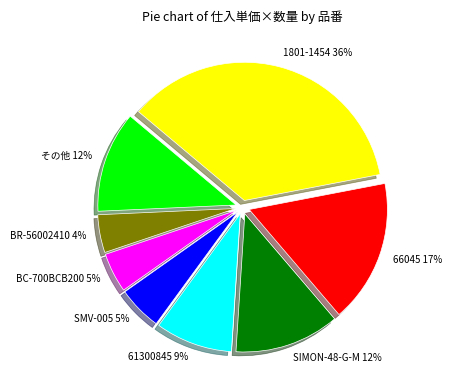

Is there any slice that represents more than half of the pie?

No